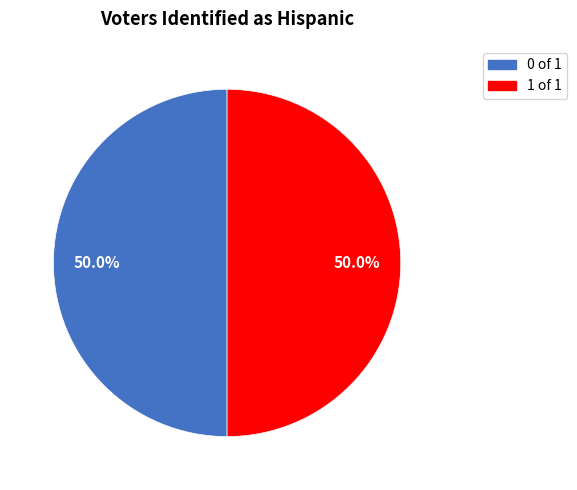

How many segments does this pie chart have?

2